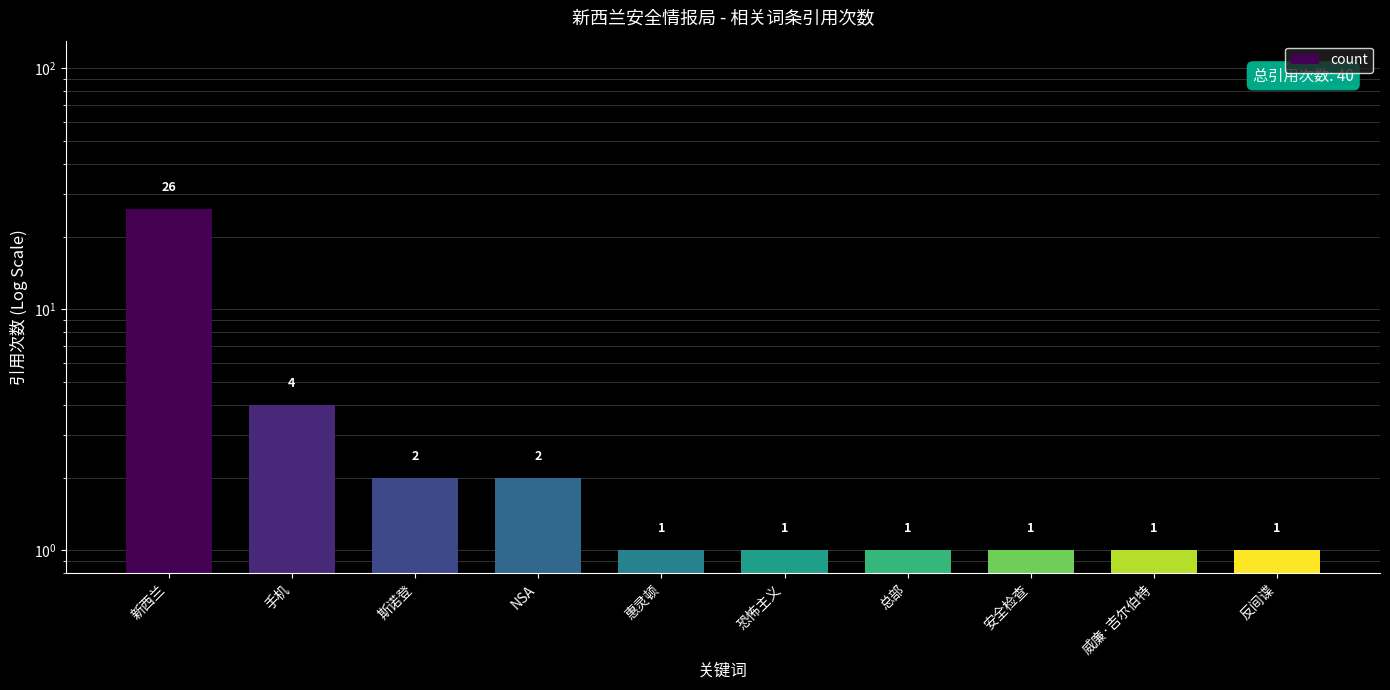

What is the ratio of the value at 斯诺登 to the value at 恐怖主义?

2.0